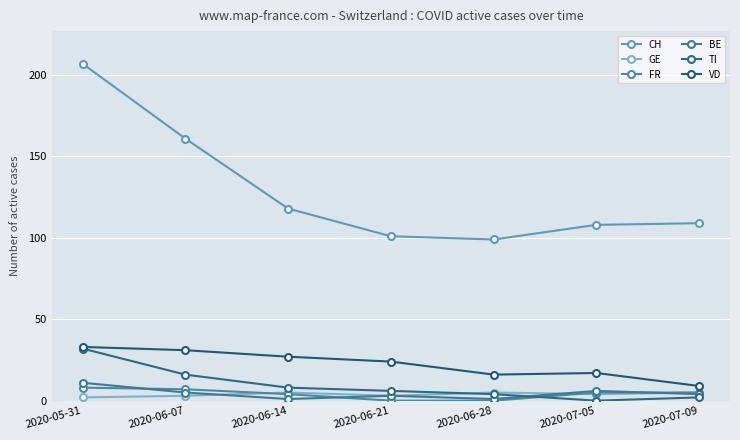

Which has a higher value, 2020-05-31 or 2020-06-28?

2020-05-31